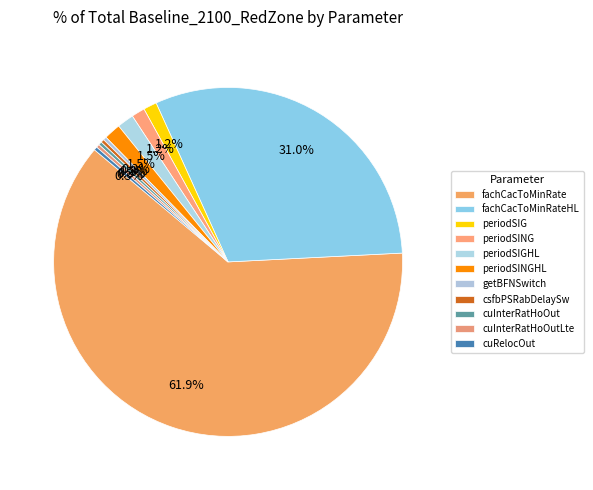

The periodSINGHL slice represents 2% of the pie. True or false?

True